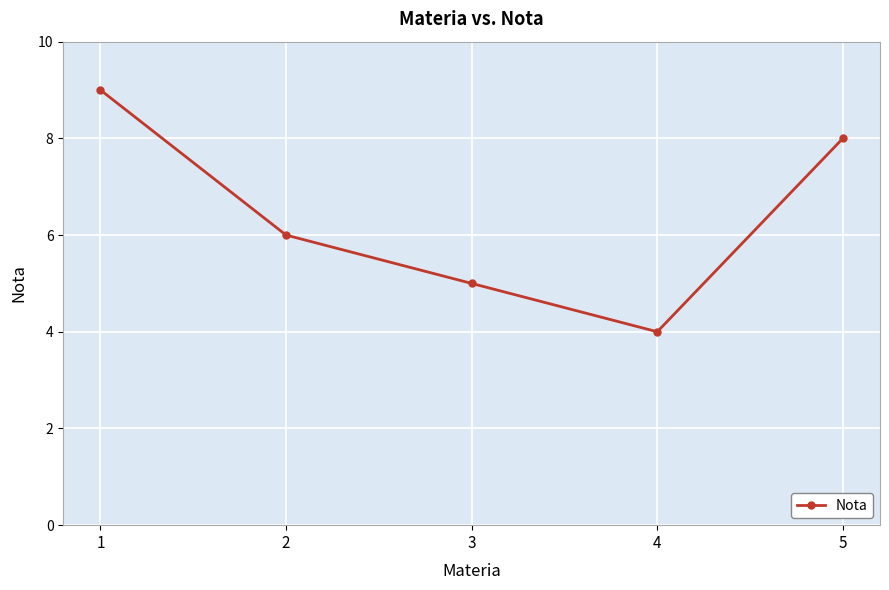

At which category does the chart reach its peak across all series?

1